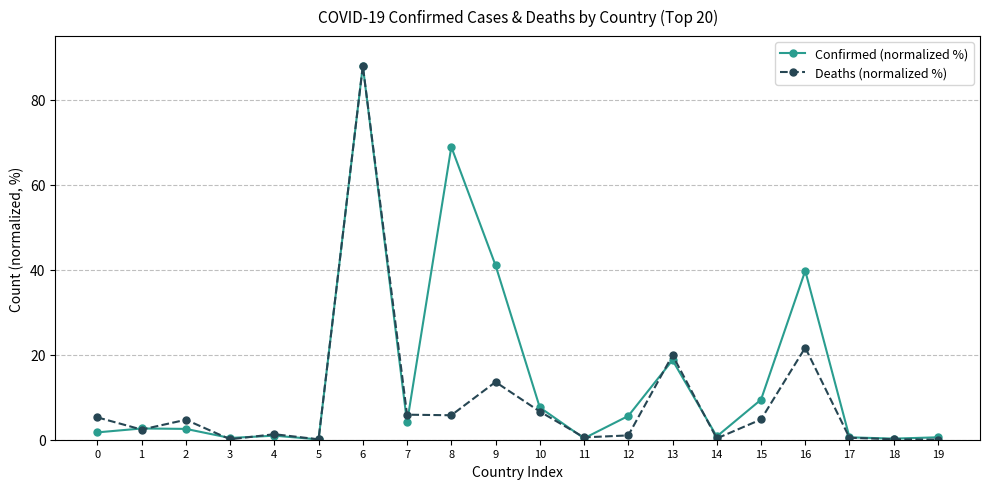

True or false: Deaths (normalized %) has a value of 34.3 at 16.

False